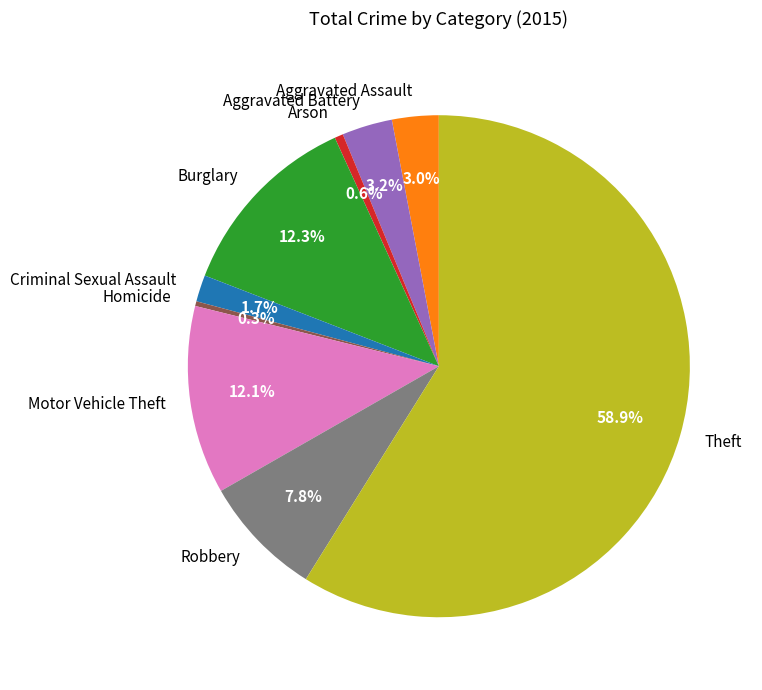

Is there any slice that represents more than half of the pie?

Yes